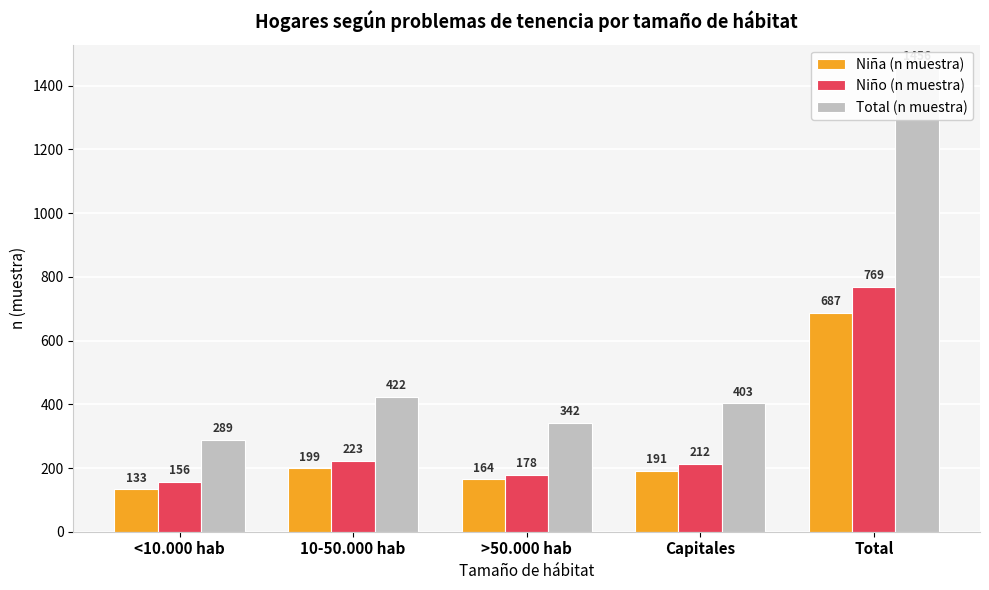

Where is Total (n muestra) nearest to the value 872?

10-50.000 hab